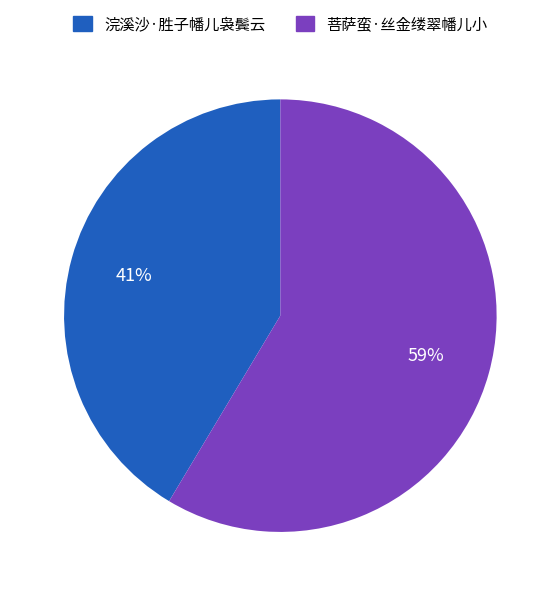

Which slice is the largest?

菩萨蛮·丝金缕翠幡儿小